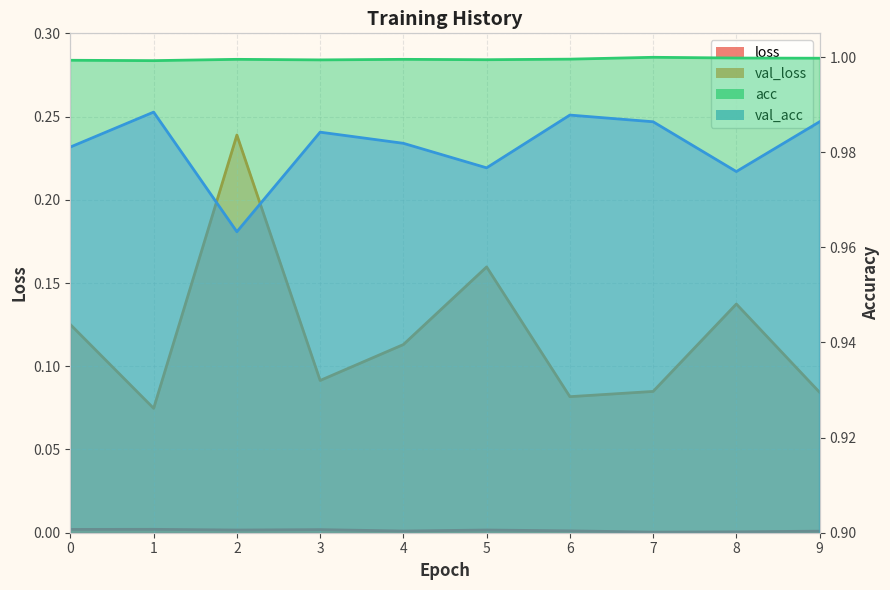

What is the sum of the acc values at 5 and 0?

2.0